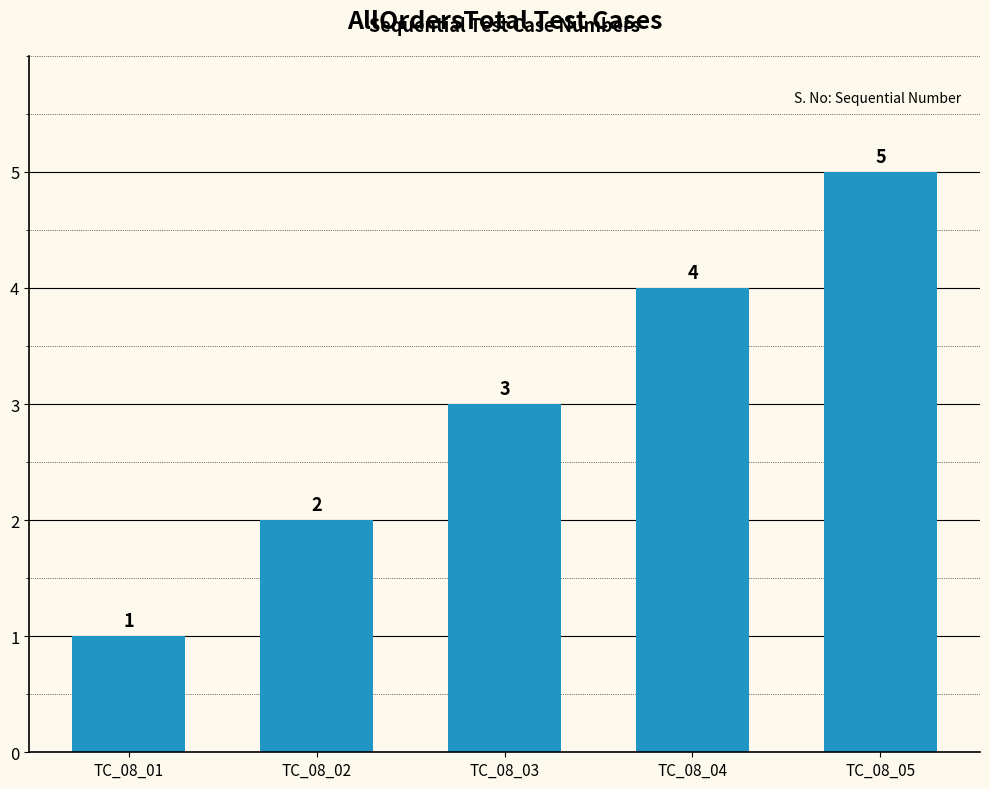

What is the approximate value at TC_08_02?

2